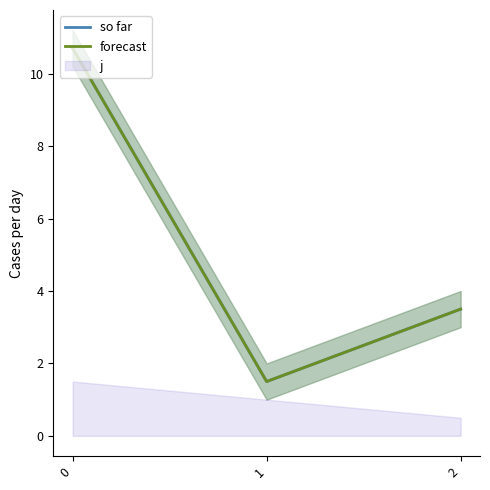

Reading right to left, extract all data points from this chart.

so far: 3.5	1.5	10.7
forecast: 3.5	1.5	10.7